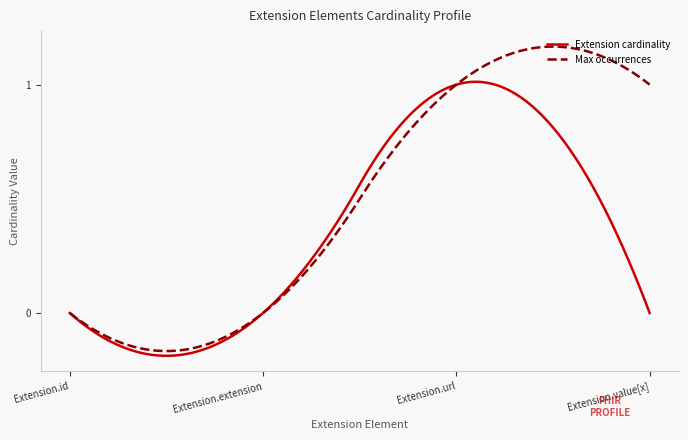

List the series in order of their overall mean, lowest first.

Extension cardinality, Max occurrences